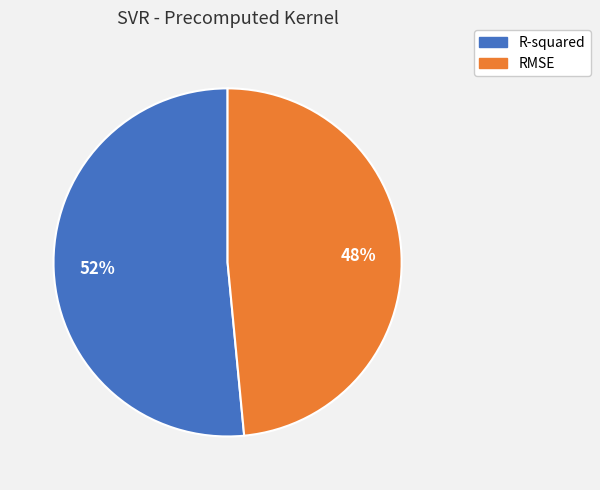

Is there any slice that represents more than half of the pie?

Yes